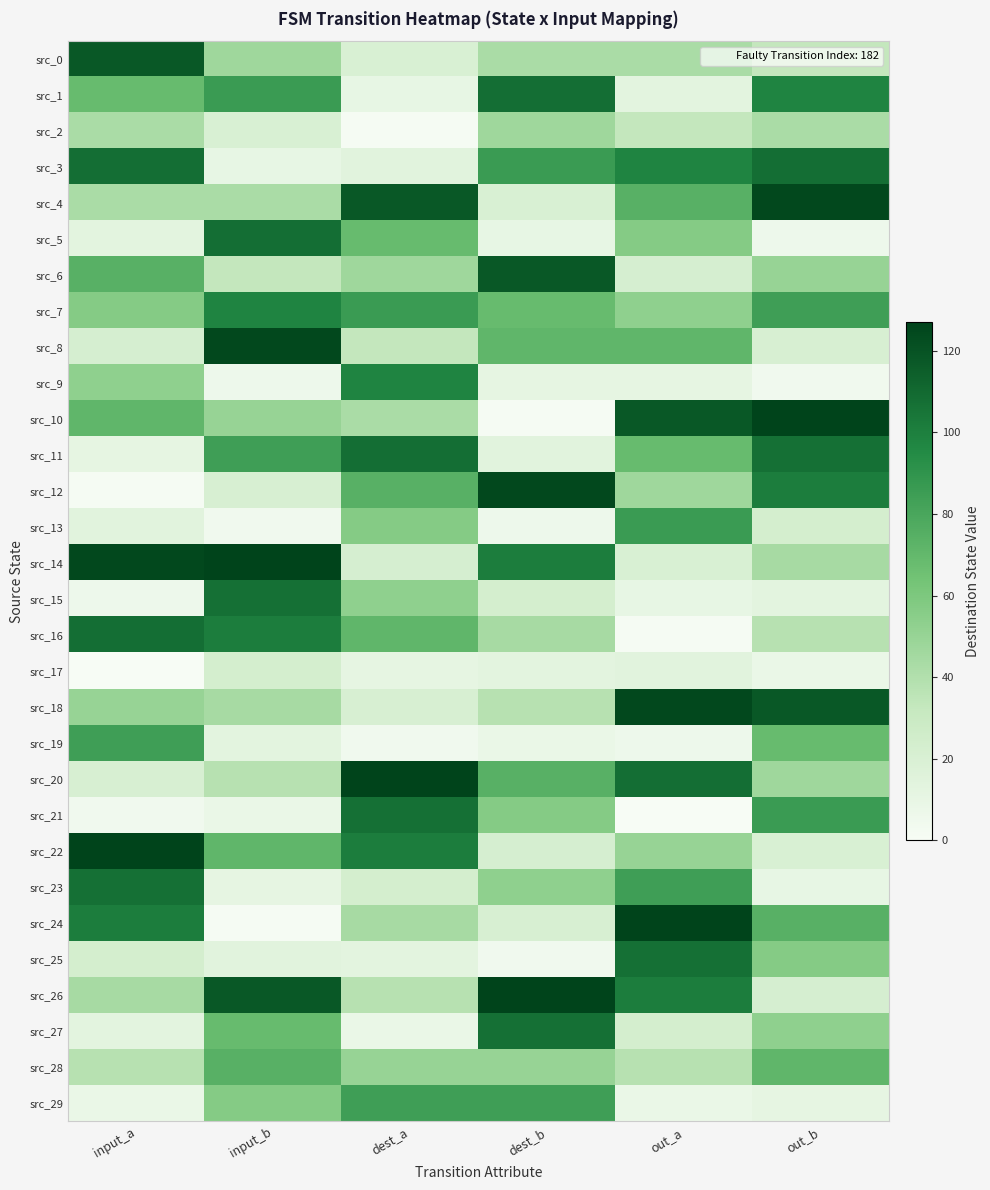

Rank the series at out_b from highest to lowest value.

src_10, src_4, src_18, src_3, src_11, src_12, src_1, src_21, src_7, src_24, src_28, src_19, src_25, src_27, src_6, src_20, src_14, src_2, src_16, src_0, src_13, src_26, src_8, src_22, src_15, src_29, src_23, src_17, src_5, src_9